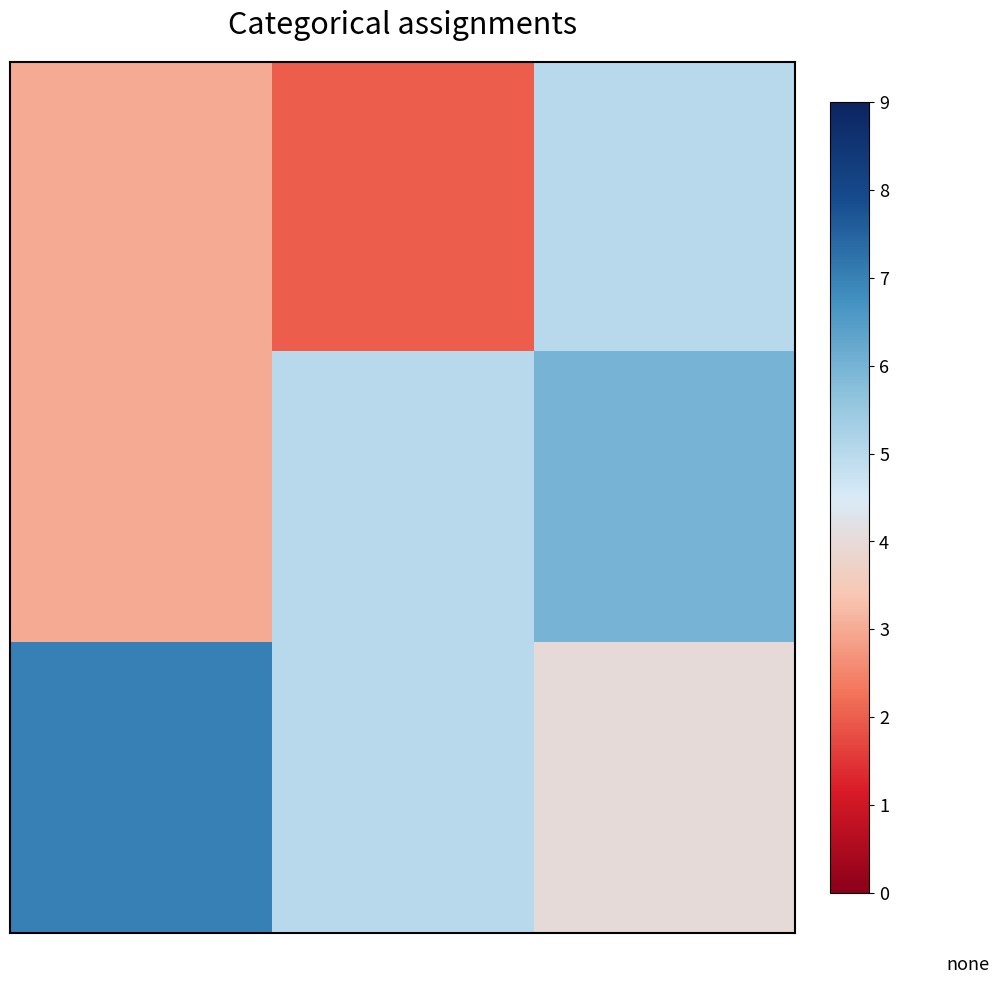

Which category has the lowest value across all series?

1